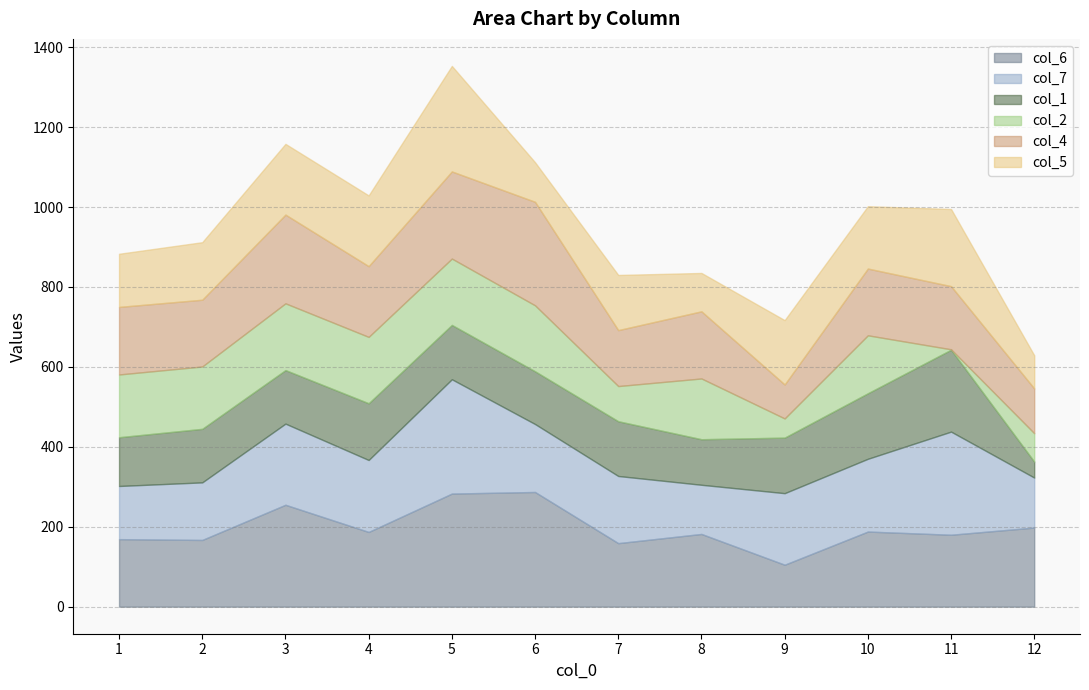

What is the maximum value shown in the chart?

287